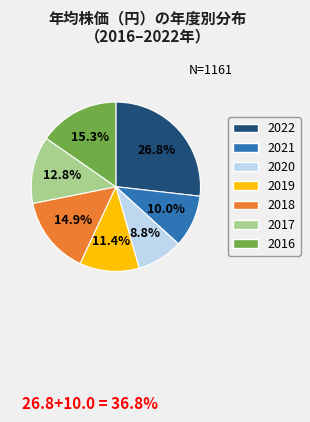

Which has a higher value, 2020 or 2018?

2018